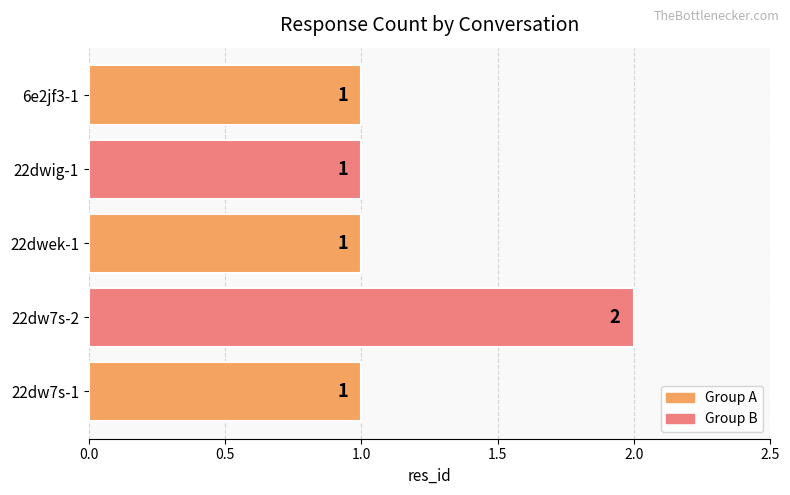

How many bars are there in total?

5